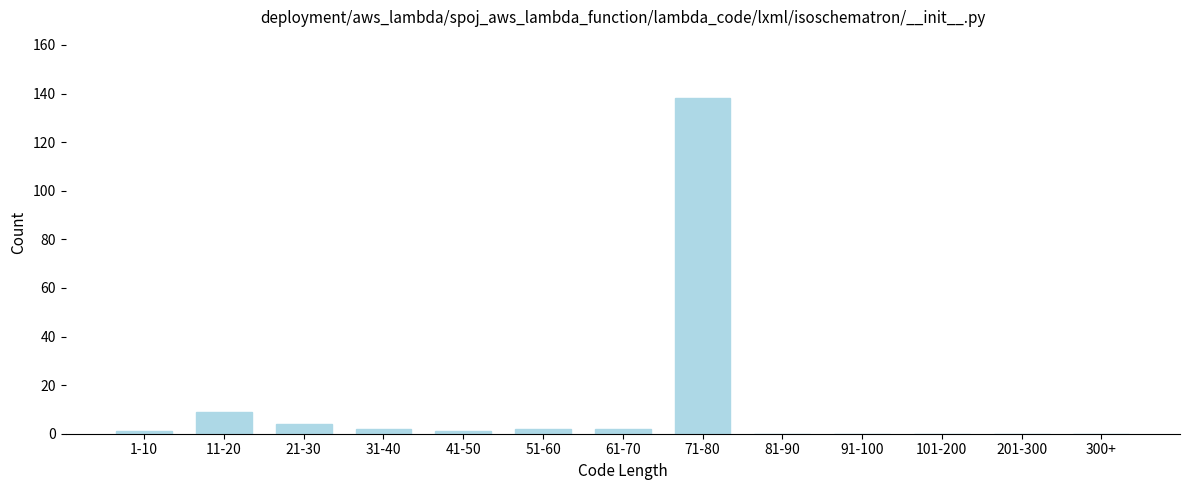

Reading right to left, list all the values displayed in this chart.

300+=0	201-300=0	101-200=0	91-100=0	81-90=0	71-80=138	61-70=2	51-60=2	41-50=1	31-40=2	21-30=4	11-20=9	1-10=1